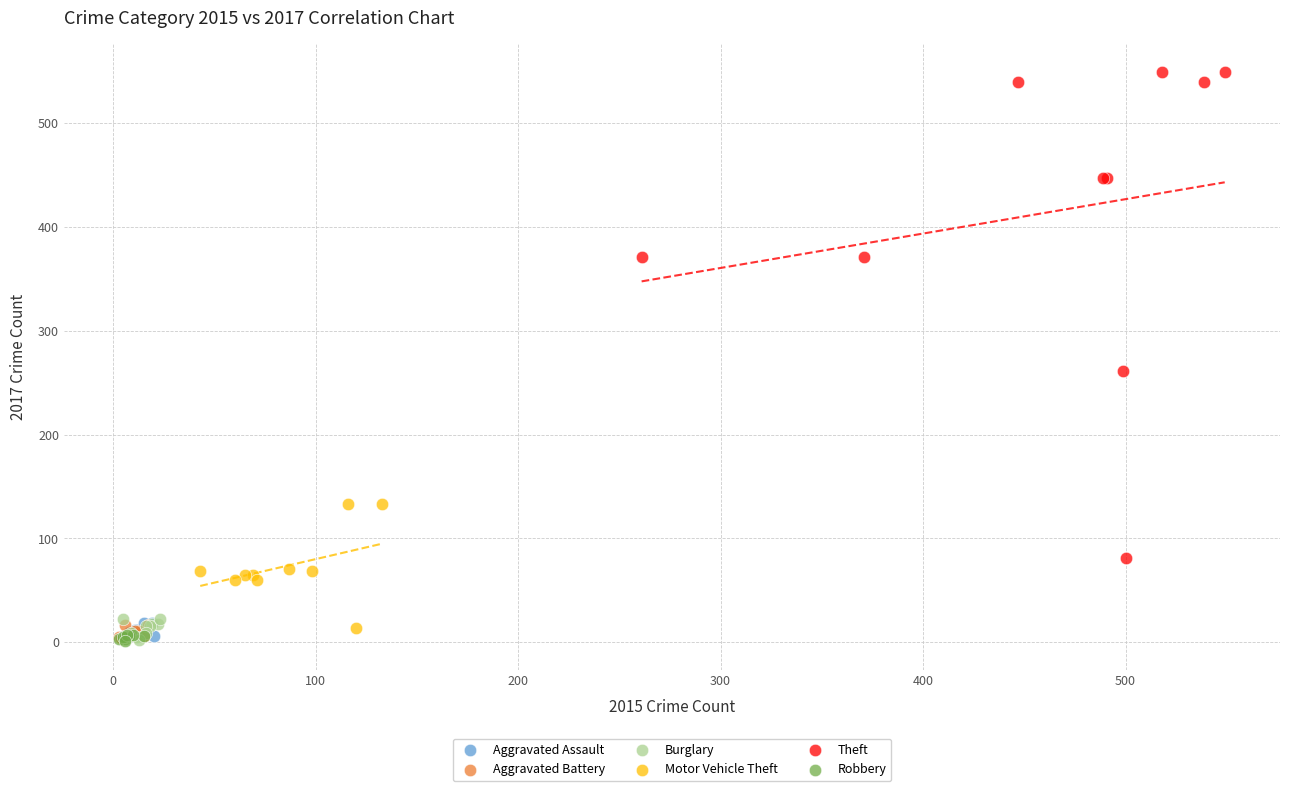

Which series contains the highest Y value?

Theft